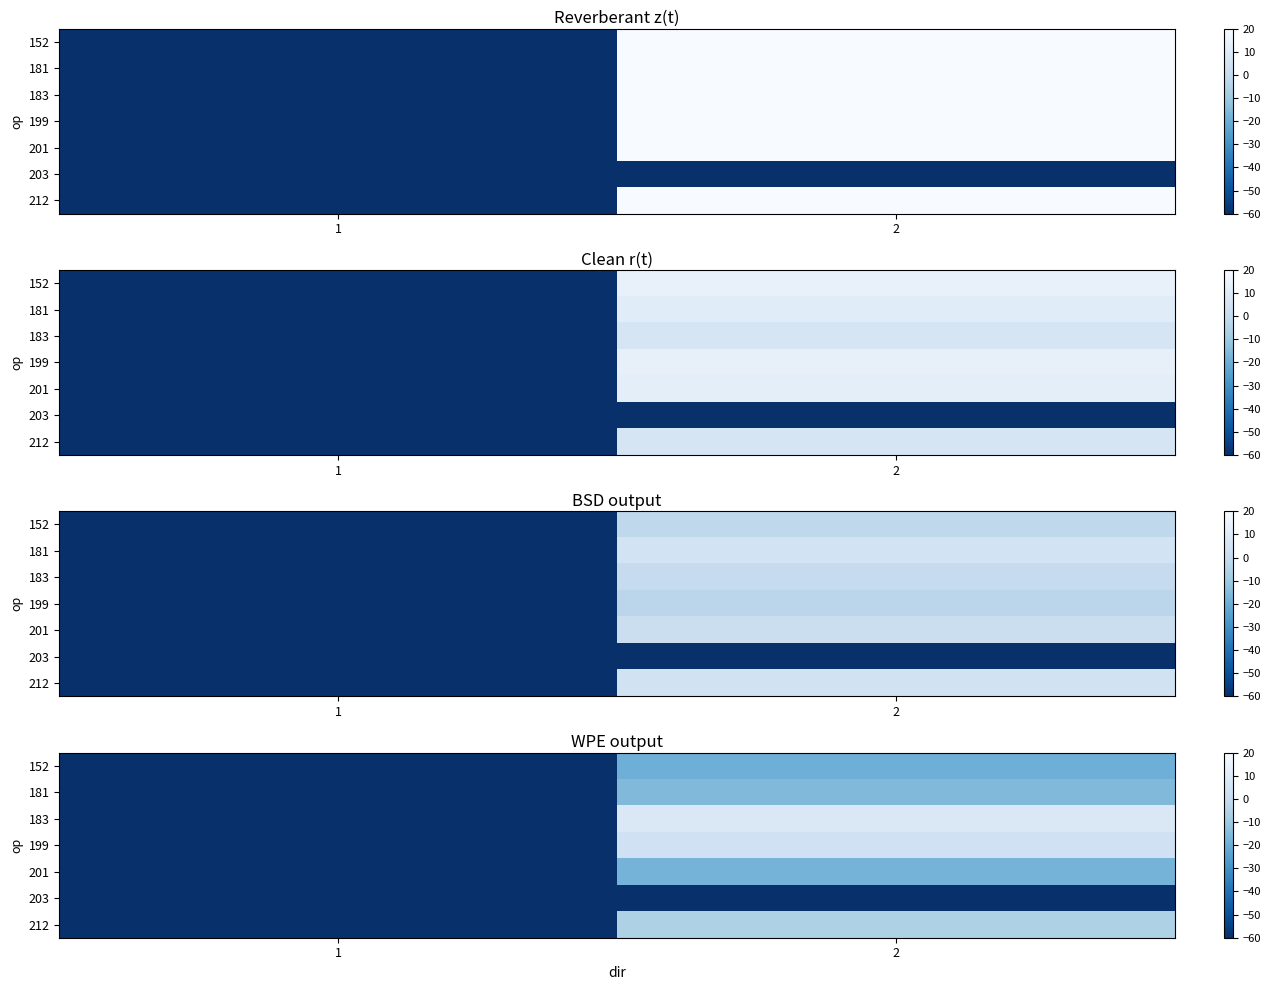

The 201 series shows -17.8 at 2. True or false?

True